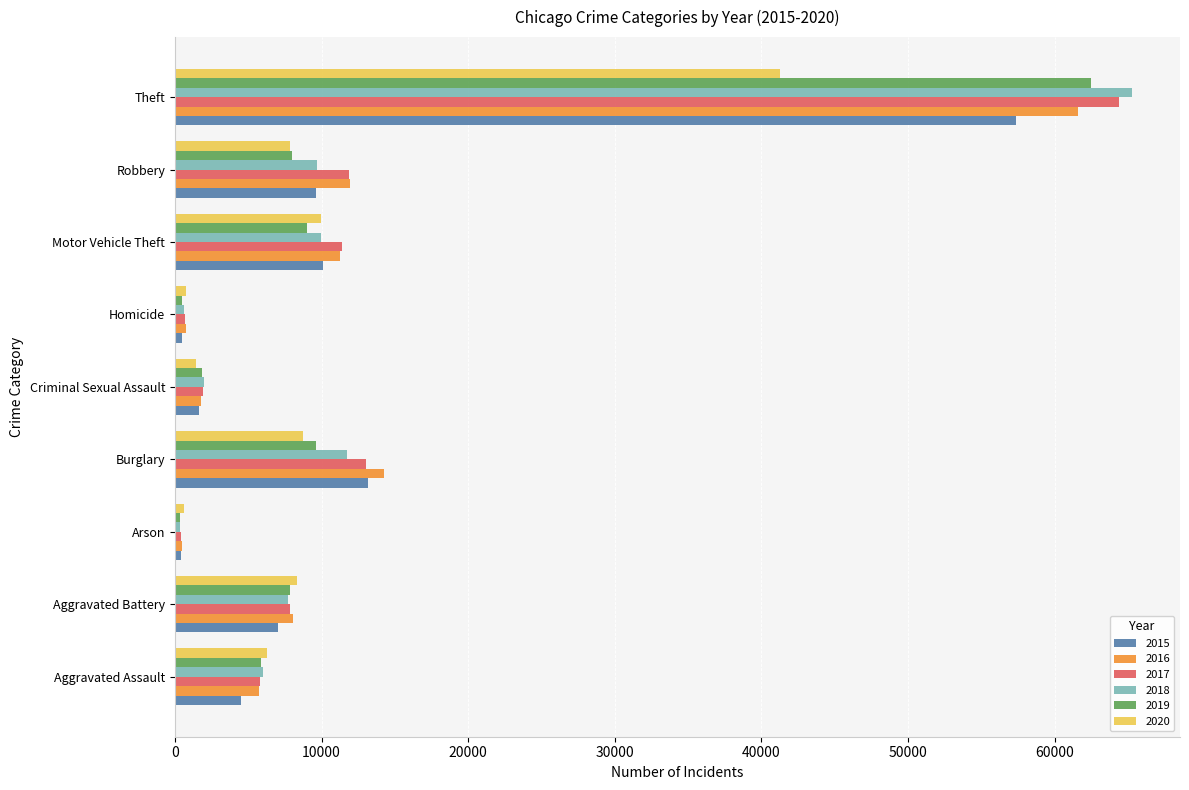

Is it true that 2018 equals 13167 at Aggravated Battery?

False